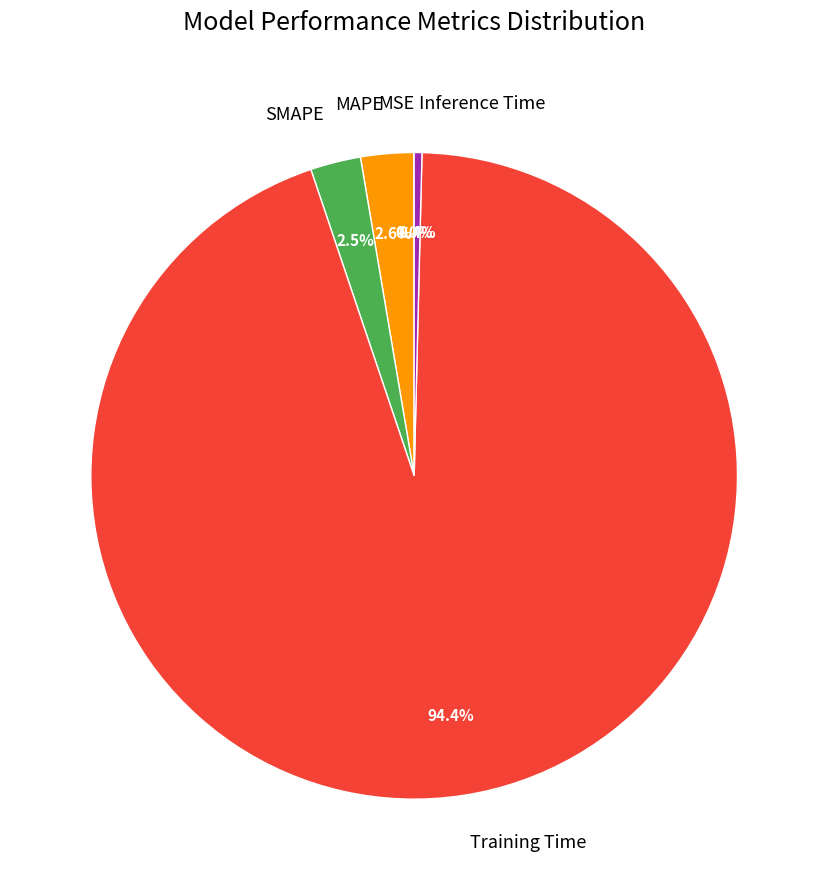

To the nearest percent, what portion does Training Time represent?

94%